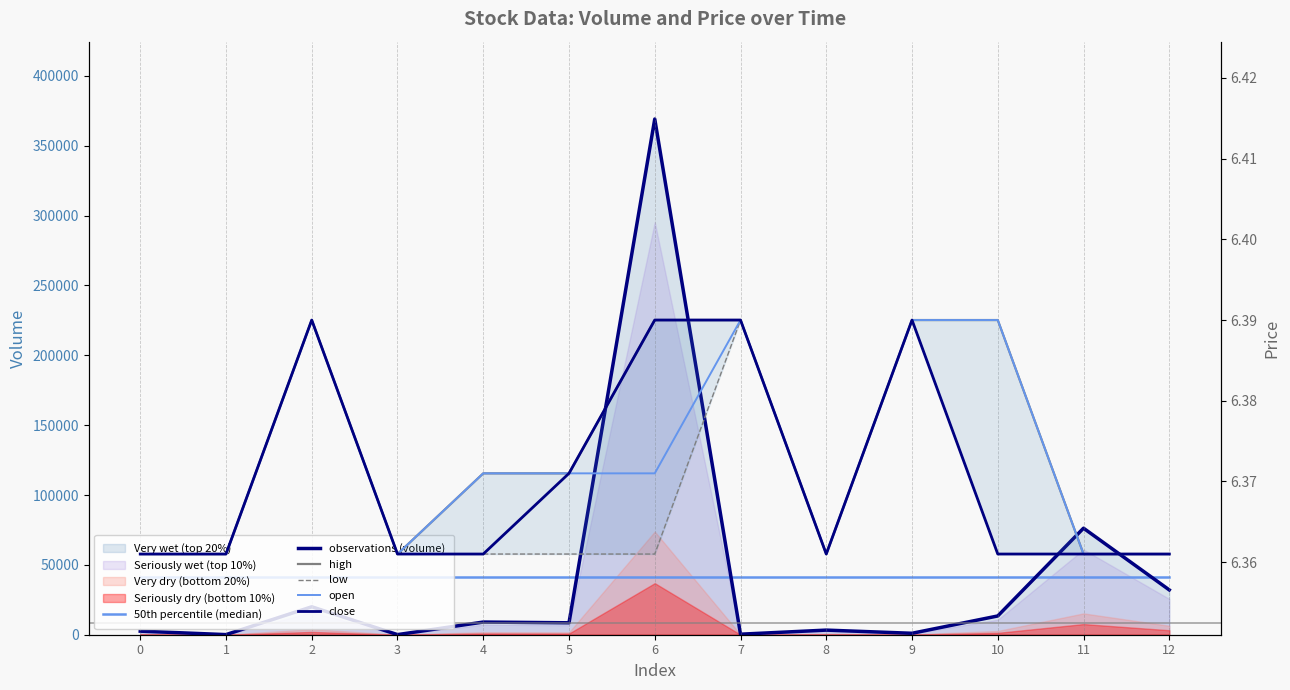

The open series shows 6.4 at 0. True or false?

True